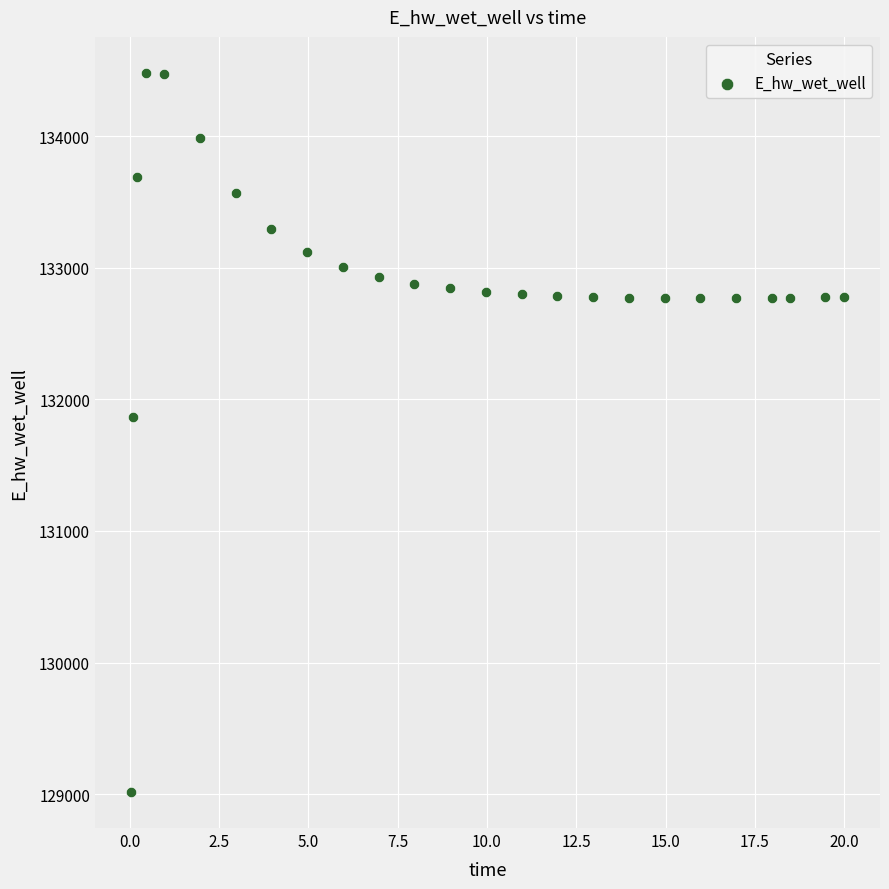

What is the range of Y values (max minus min)?

5465.7